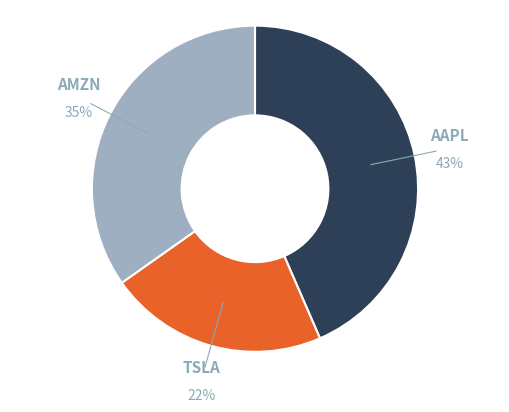

Is the sum of AAPL and TSLA greater than half?

Yes